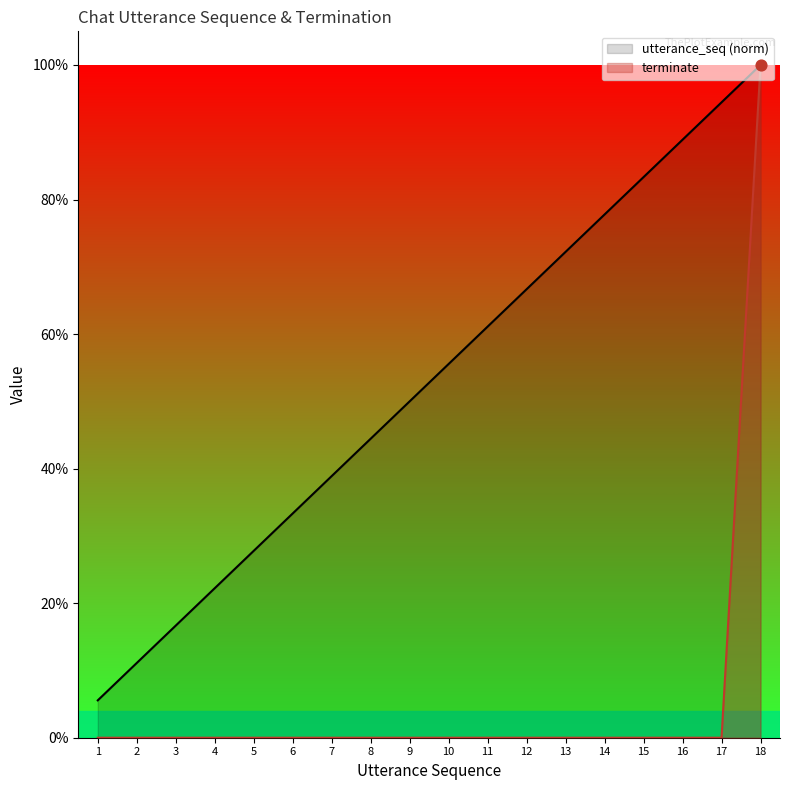

Which series contains the lowest Y value?

terminate